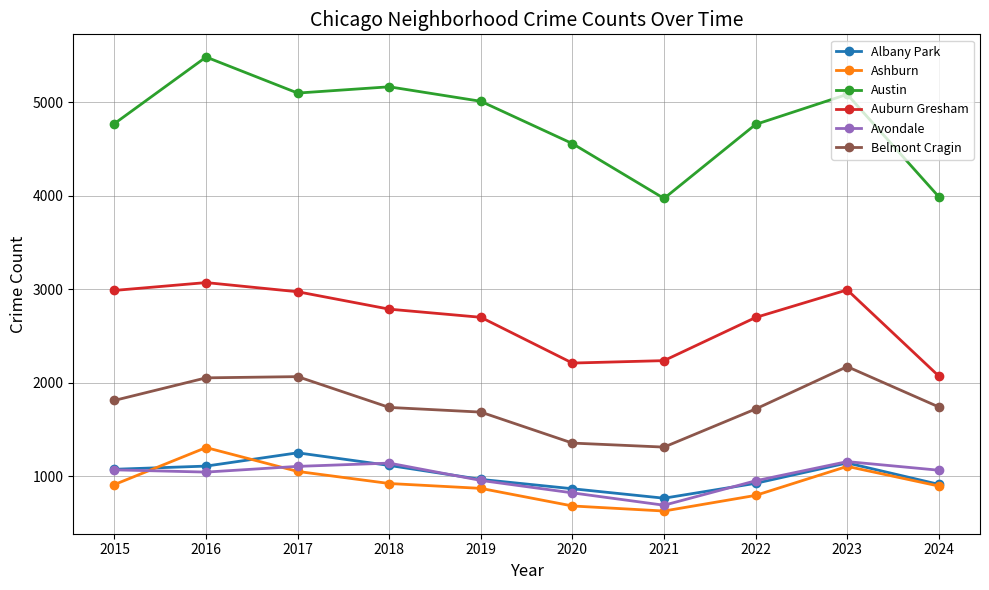

What are all the series names shown in the legend?

Albany Park, Ashburn, Austin, Auburn Gresham, Avondale, Belmont Cragin